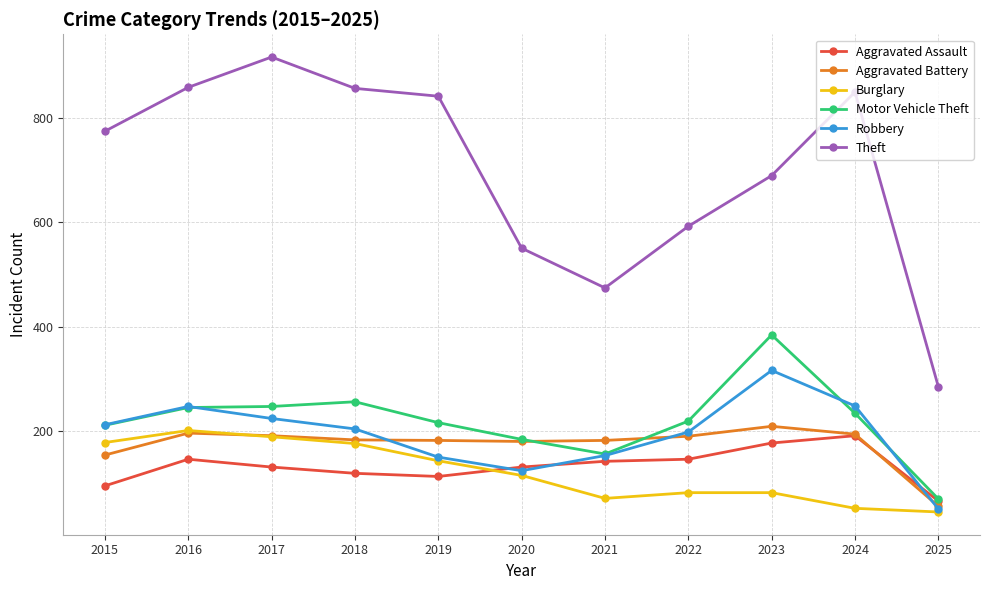

How many series are shown in this chart?

6